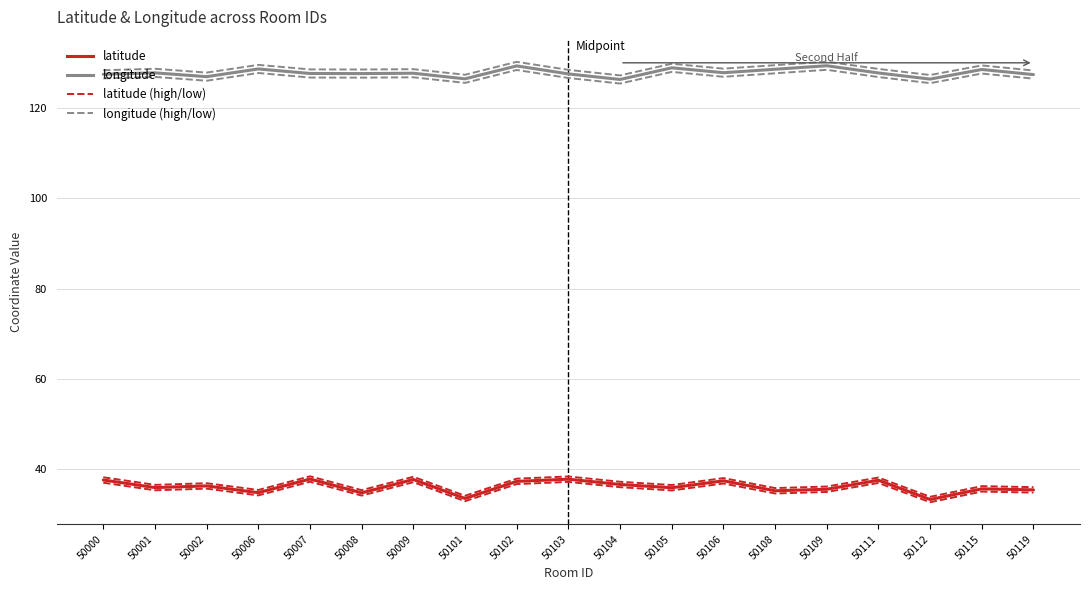

How many lines are shown in the chart?

6